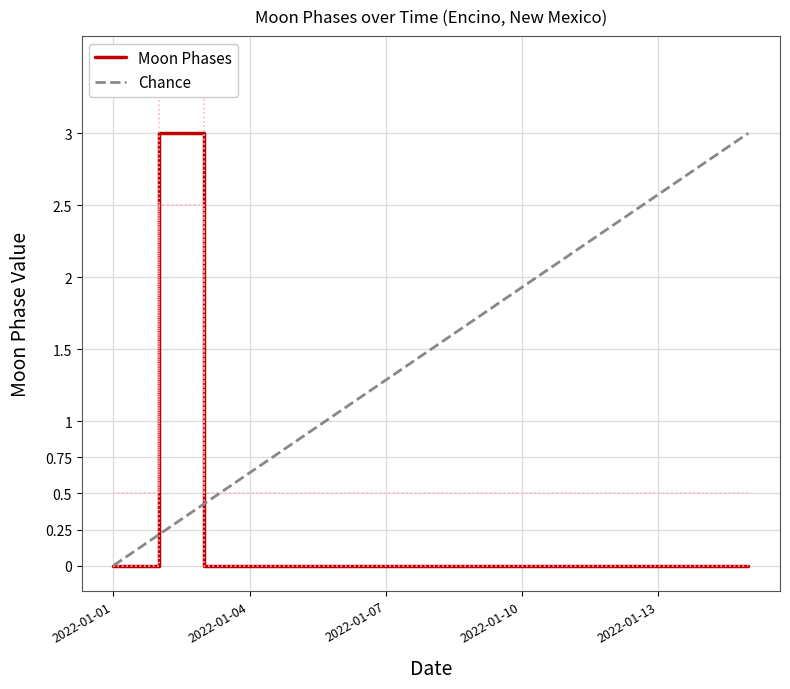

Reading right to left, what are all the values shown in this chart?

Moon Phases: 0.0	0.0	0.0	0.0	0.0	0.0	0.0	0.0	0.0	0.0	0.0	0.0	0.0	3.0	0.0
Chance: 3.0	2.8	2.6	2.4	2.1	1.9	1.7	1.5	1.3	1.1	0.9	0.6	0.4	0.2	0.0